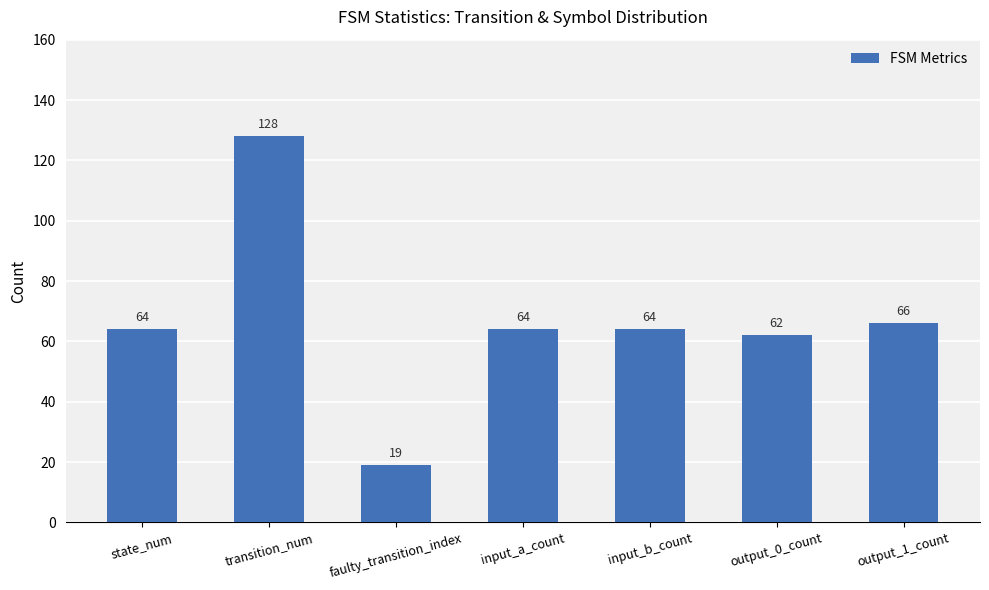

What is the sum of all values?

467